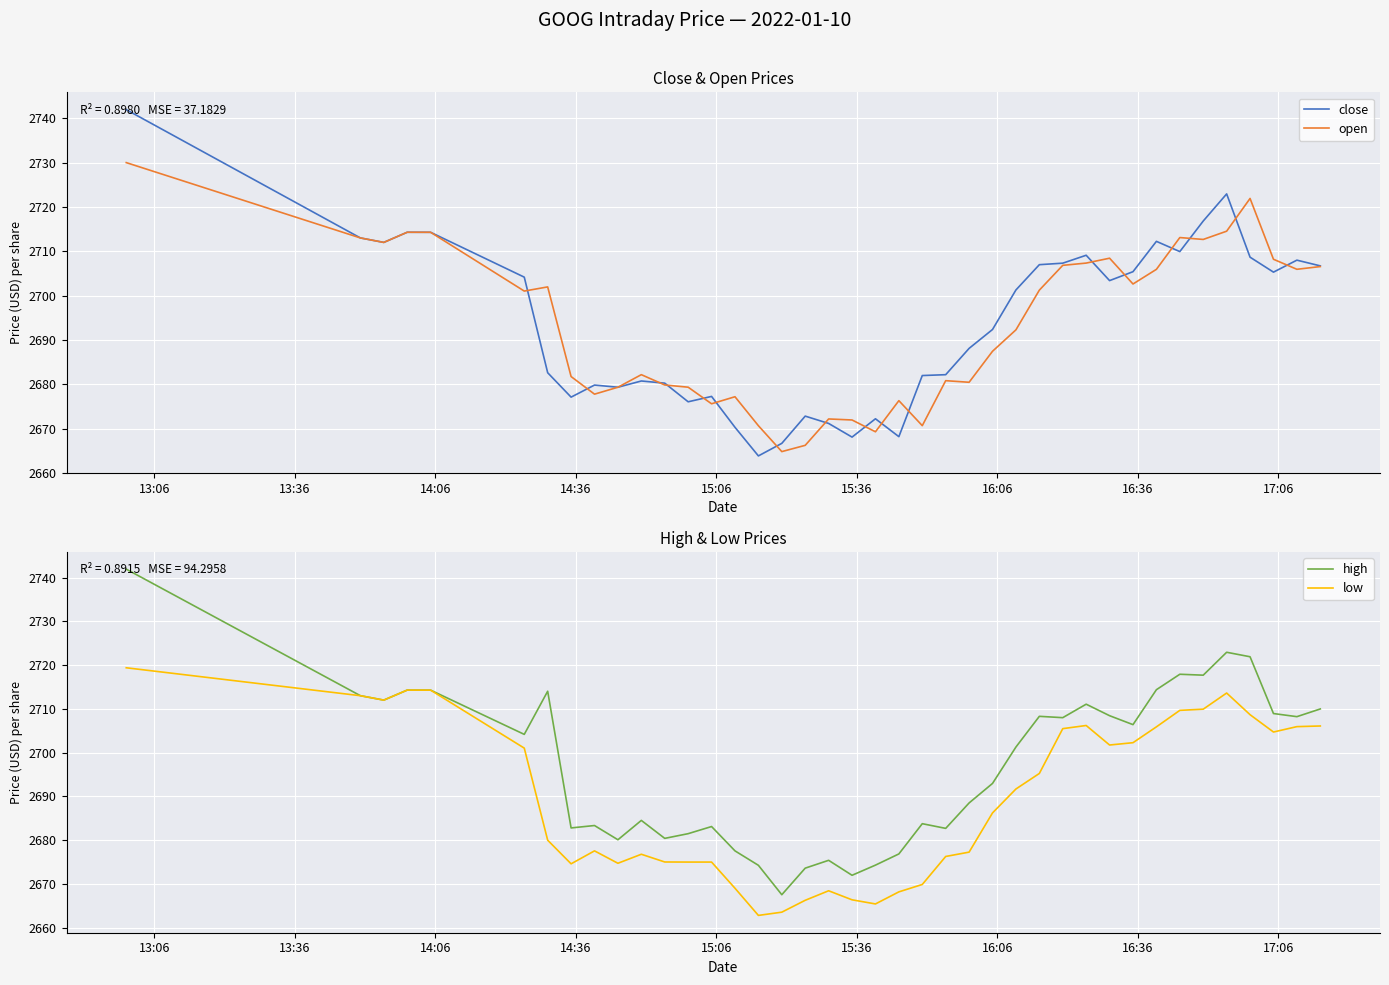

Reading left to right, what are all the values shown in this chart?

close: 2741.9	2713.0	2712.0	2714.3	2714.3	2704.2	2682.6	2677.1	2679.8	2679.4	2680.8	2680.3	2676.1	2677.3	2670.3	2663.9	2666.7	2672.8	2671.2	2668.1	2672.2	2668.2	2682.0	2682.2	2688.1	2692.4	2701.3	2707.0	2707.3	2709.1	2703.4	2705.4	2712.2	2709.9	2716.8	2722.9	2708.7	2705.3	2708.0	2706.7
open: 2730.0	2713.0	2712.0	2714.3	2714.3	2701.0	2702.0	2681.8	2677.8	2679.4	2682.2	2679.9	2679.4	2675.6	2677.2	2670.7	2664.8	2666.3	2672.2	2672.0	2669.3	2676.3	2670.7	2680.8	2680.5	2687.5	2692.3	2701.2	2706.8	2707.3	2708.4	2702.6	2705.9	2713.1	2712.7	2714.5	2721.9	2708.2	2706.0	2706.6
high: 2741.9	2713.0	2712.0	2714.3	2714.3	2704.2	2714.0	2682.8	2683.3	2680.1	2684.5	2680.4	2681.5	2683.1	2677.6	2674.3	2667.5	2673.6	2675.4	2672.0	2674.3	2676.9	2683.8	2682.7	2688.5	2693.0	2701.3	2708.3	2708.0	2711.1	2708.4	2706.4	2714.4	2717.9	2717.7	2722.9	2721.9	2708.9	2708.2	2710.0
low: 2719.4	2713.0	2712.0	2714.3	2714.3	2701.0	2680.0	2674.6	2677.6	2674.7	2676.8	2675.0	2675.0	2675.0	2669.0	2662.8	2663.6	2666.3	2668.4	2666.4	2665.4	2668.2	2669.9	2676.3	2677.3	2686.2	2691.7	2695.2	2705.5	2706.2	2701.8	2702.3	2705.9	2709.7	2709.9	2713.6	2708.7	2704.7	2706.0	2706.1